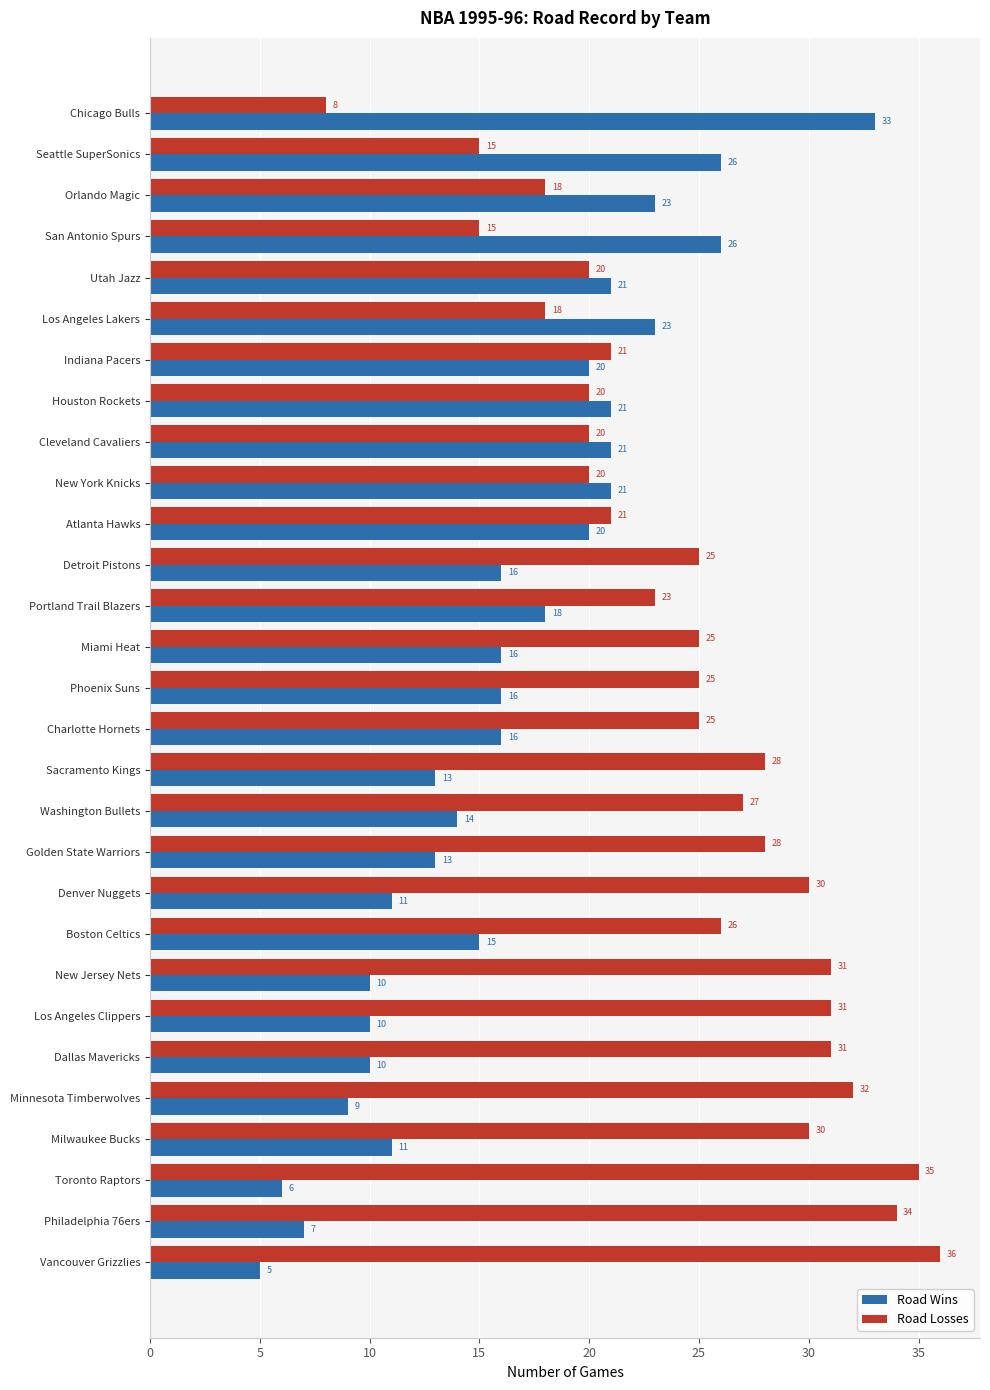

Rank the series by their maximum value, from highest to lowest.

Road Losses, Road Wins